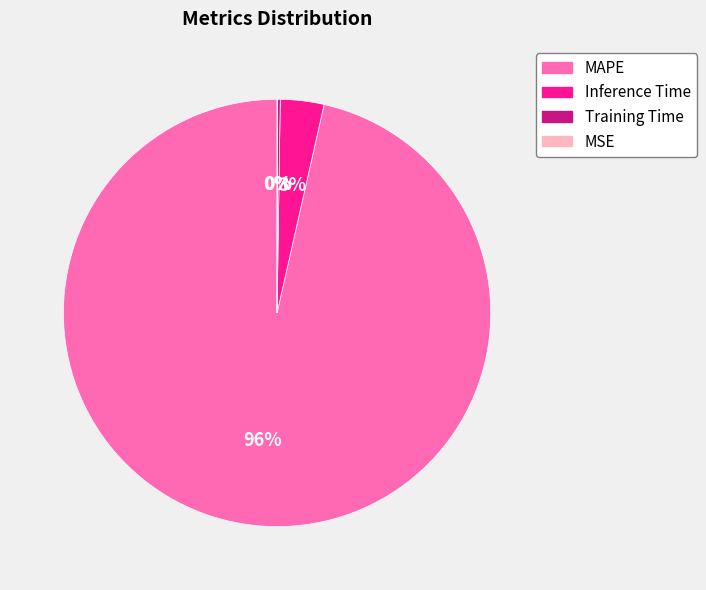

Which slice represents more than half of the pie?

MAPE